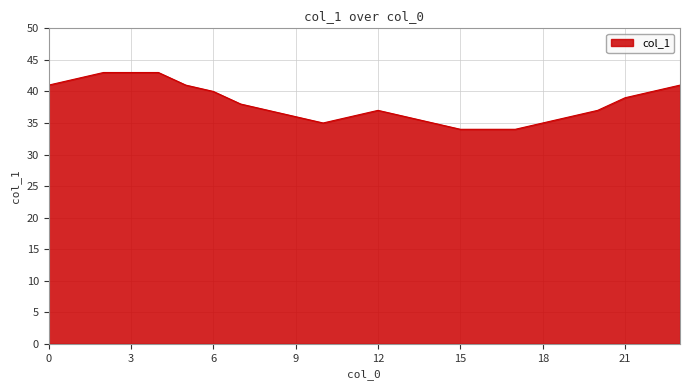

What is the minimum value shown in the chart?

34